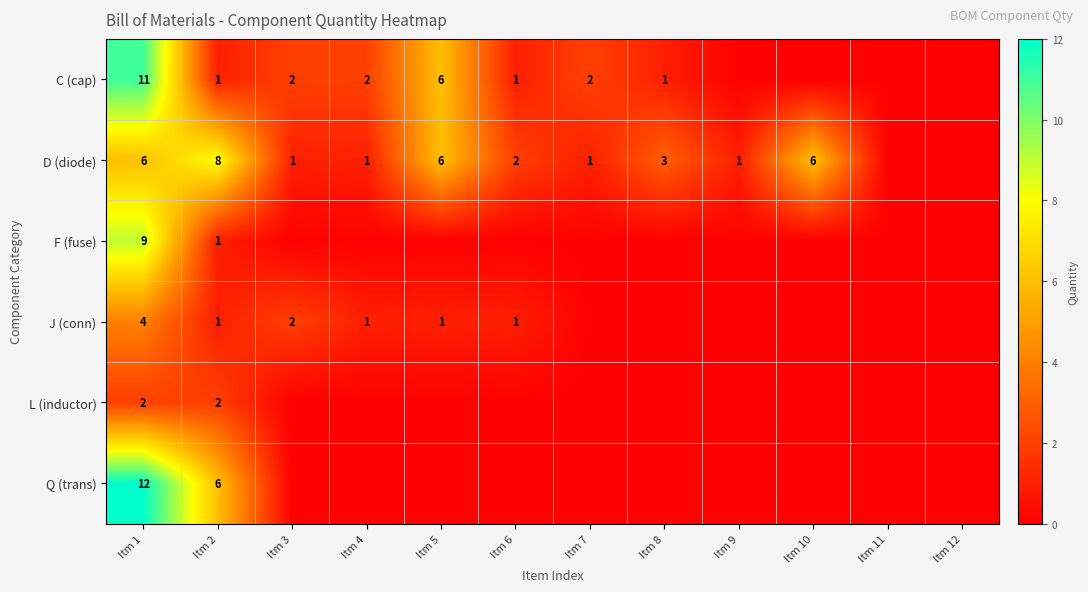

Which has a higher value, Itm 2 or Itm 1?

Itm 1